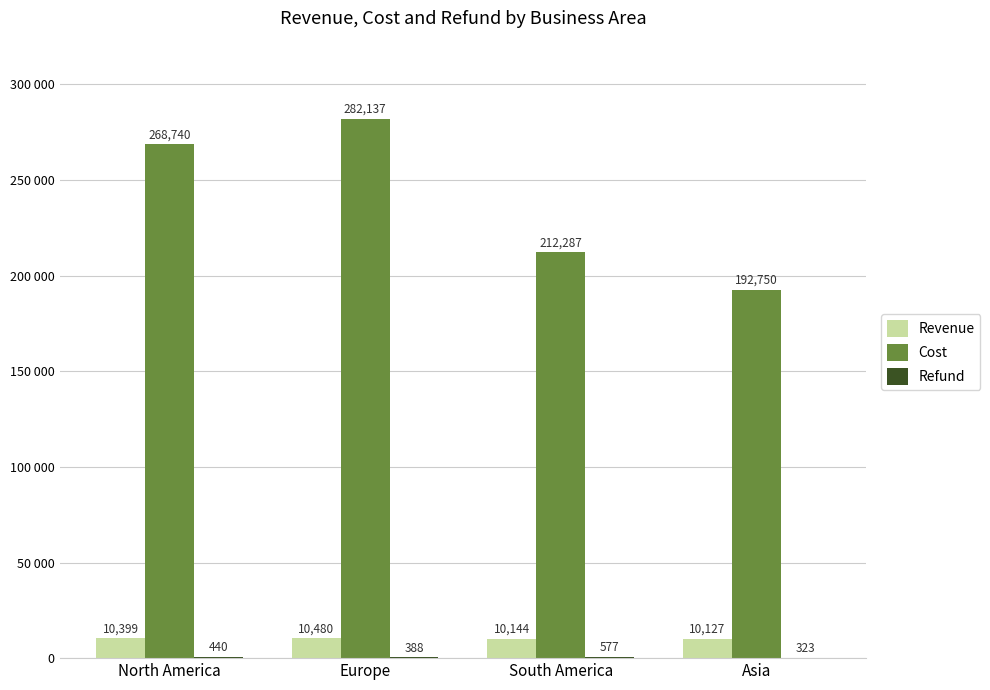

What is the total value across all series at North America?

279579.3